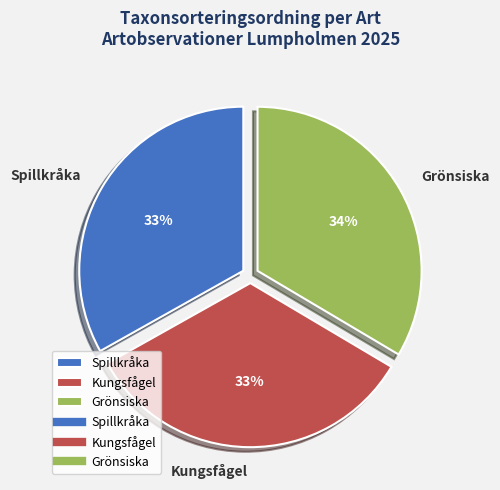

How many segments does this pie chart have?

3